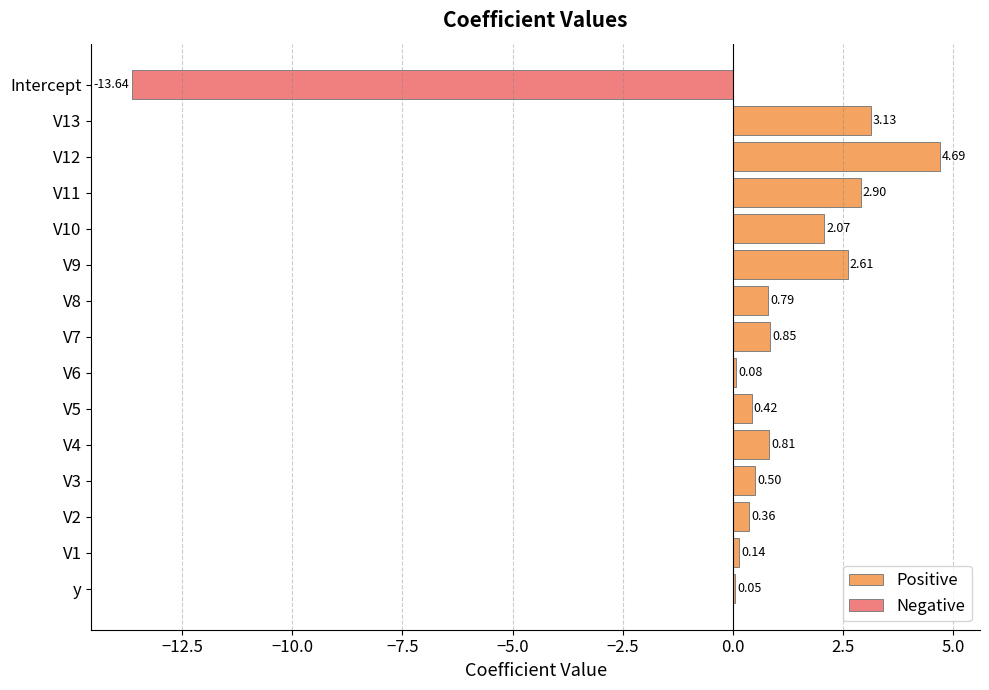

The value of Positive at V11 is 2.9. True or false?

True